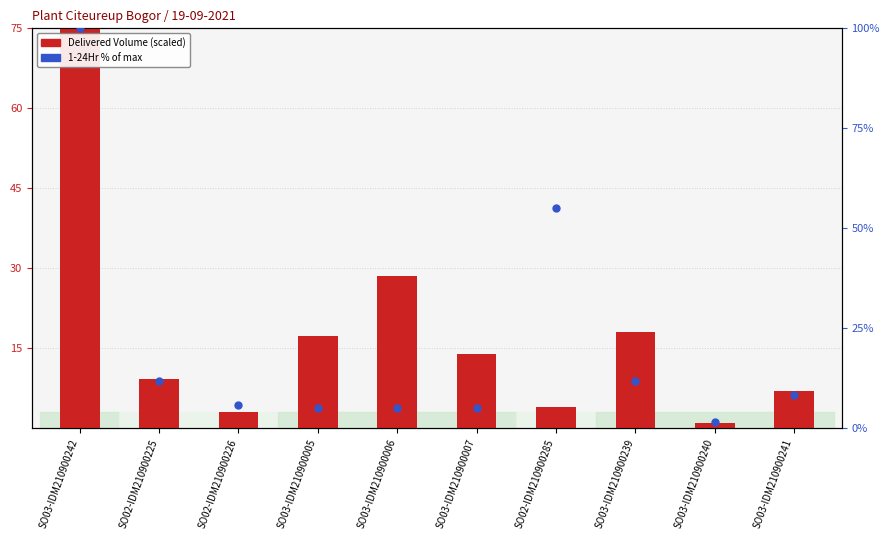

At how many categories does at least one series exceed 85?

1